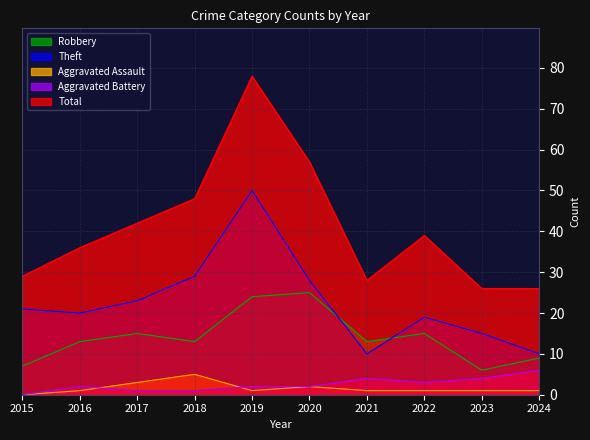

What is the value of the Theft point at the 8th from the left?

19